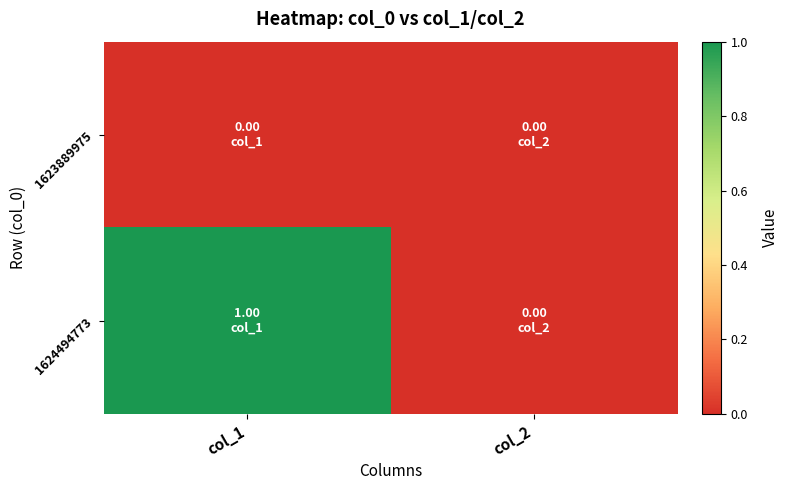

Reading right to left, extract all data points from this chart.

1623889975: col_2=0	col_1=0
1624494773: col_2=0	col_1=1